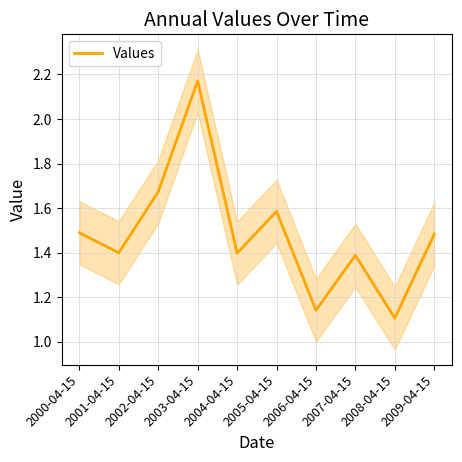

The chart shows a value of 2.5 at 2005-04-15. True or false?

False